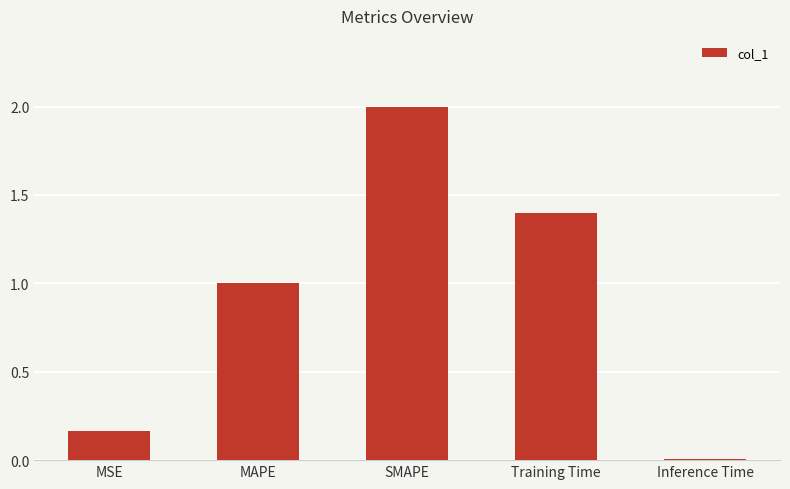

What is the greatest value displayed?

2.0